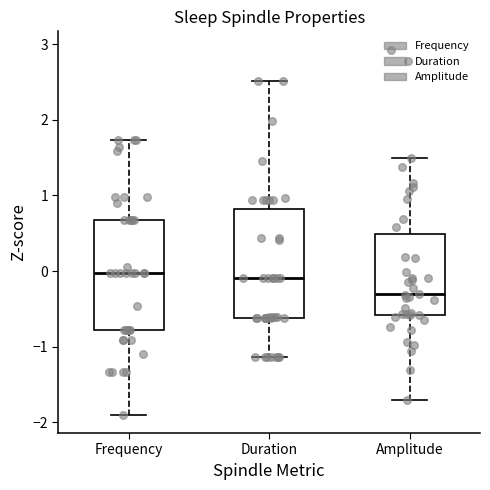

Which box's median line is the lowest?

Amplitude